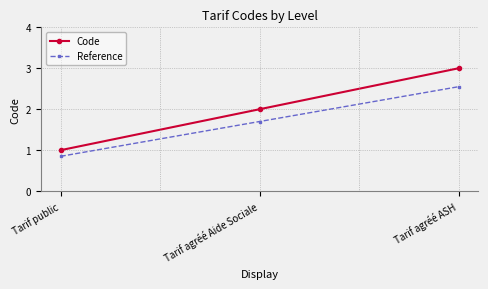

What is the difference between the Code values at Tarif agréé ASH and Tarif agréé Aide Sociale?

1.0